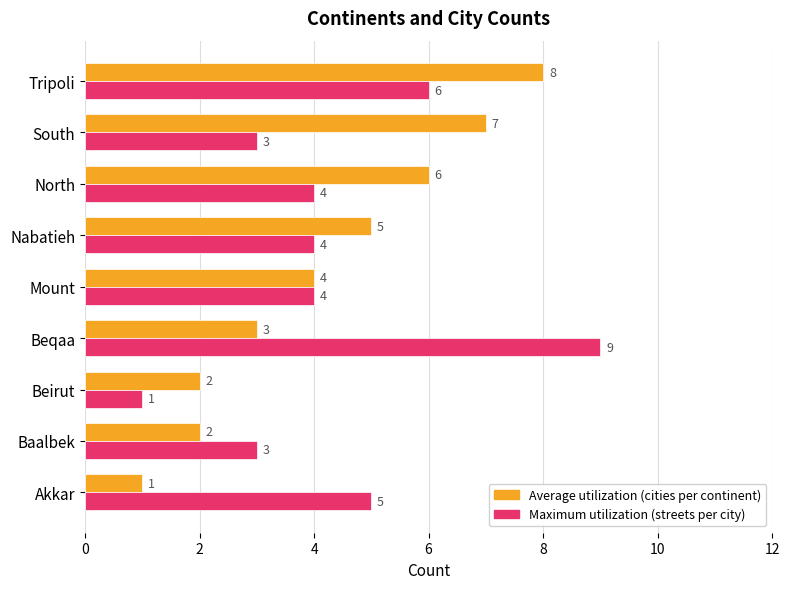

Which category has the highest value across all series?

Beqaa